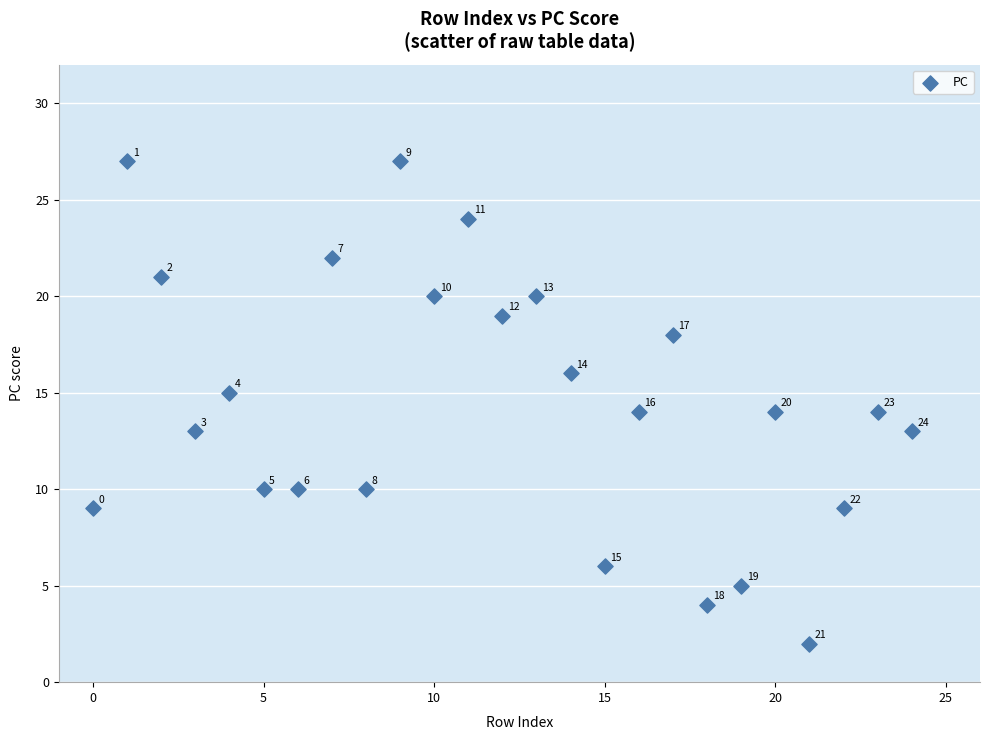

What Y value in the scatter plot is closest to 14?

14